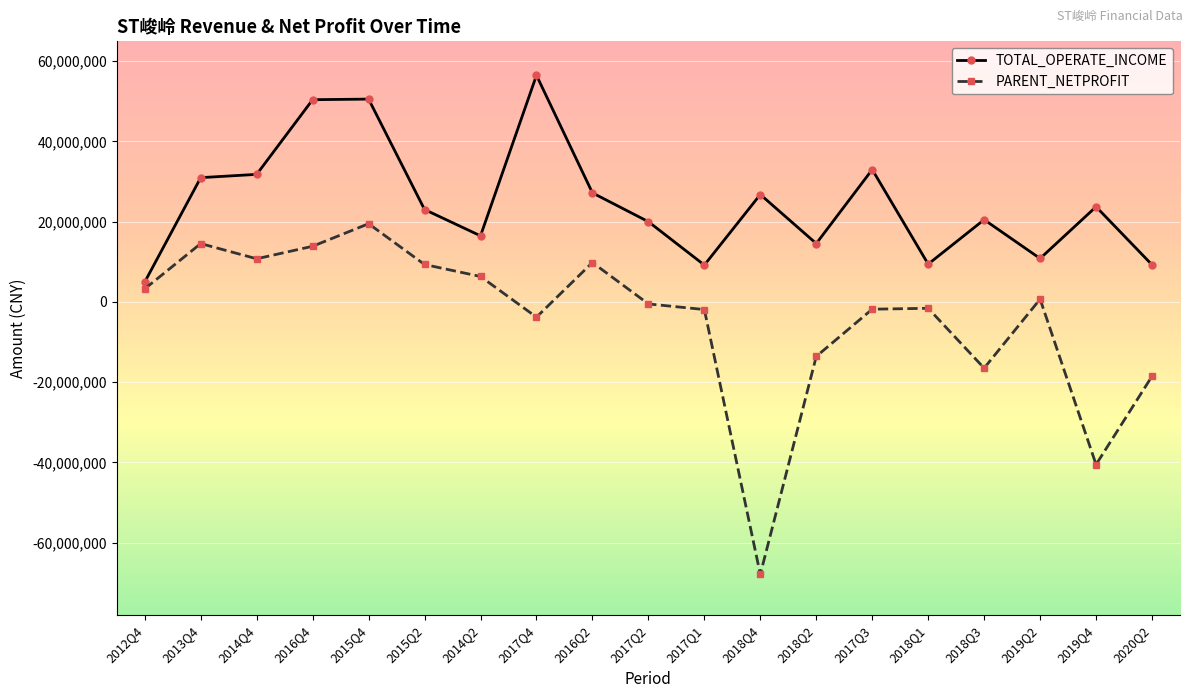

What is the spread (max minus min) of values at 2018Q3?

37008000.6